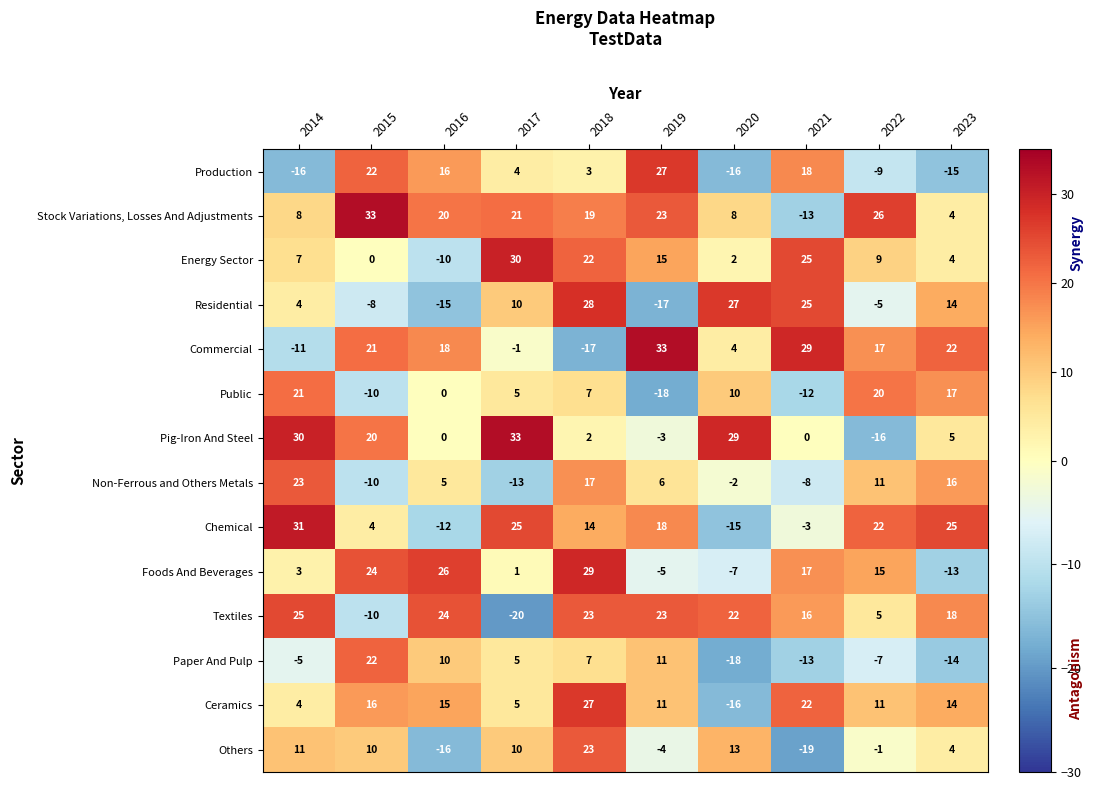

At how many categories does at least one series exceed 28?

7